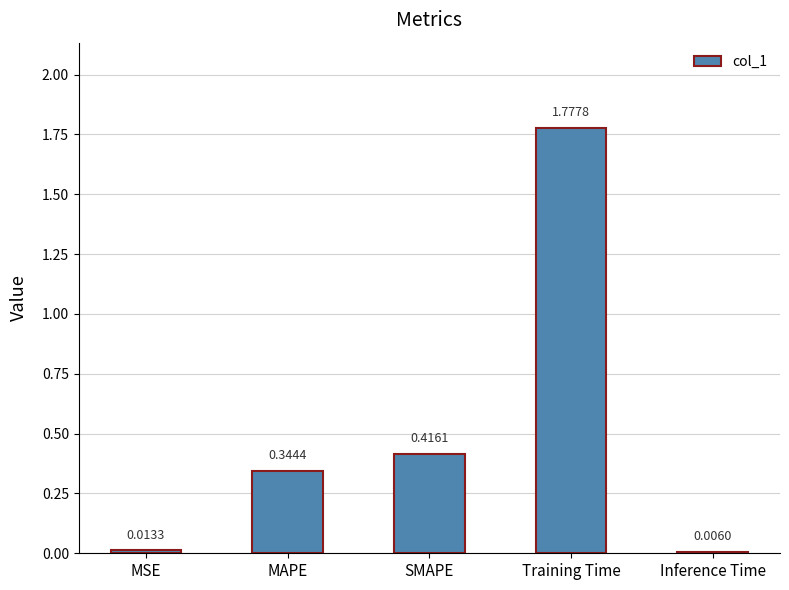

Does the chart contain stacked bars?

No